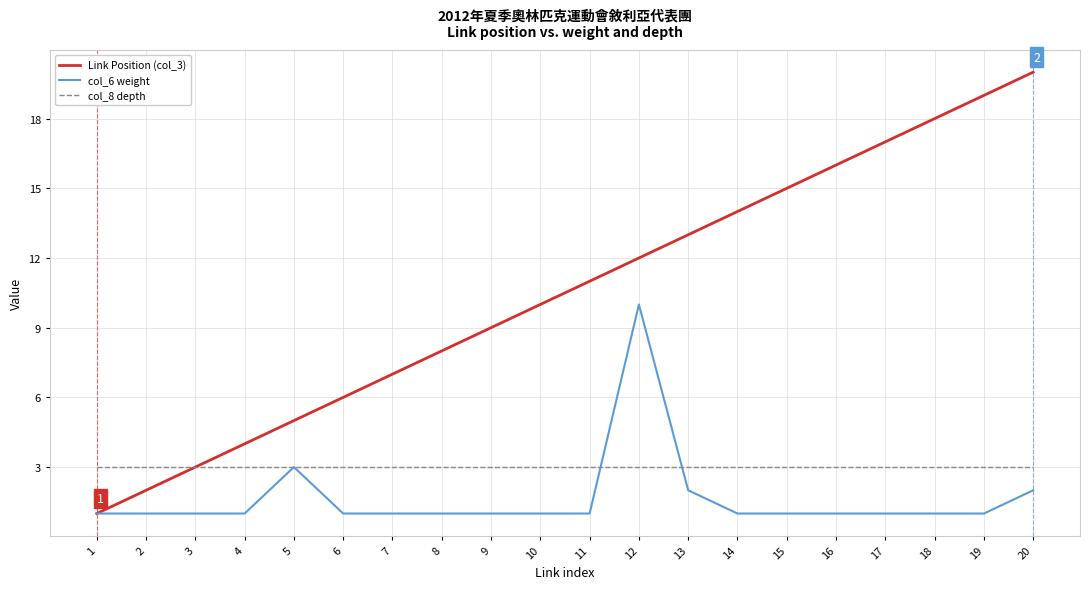

Rank the series by their maximum value, from highest to lowest.

Link Position (col_3), col_6 weight, col_8 depth